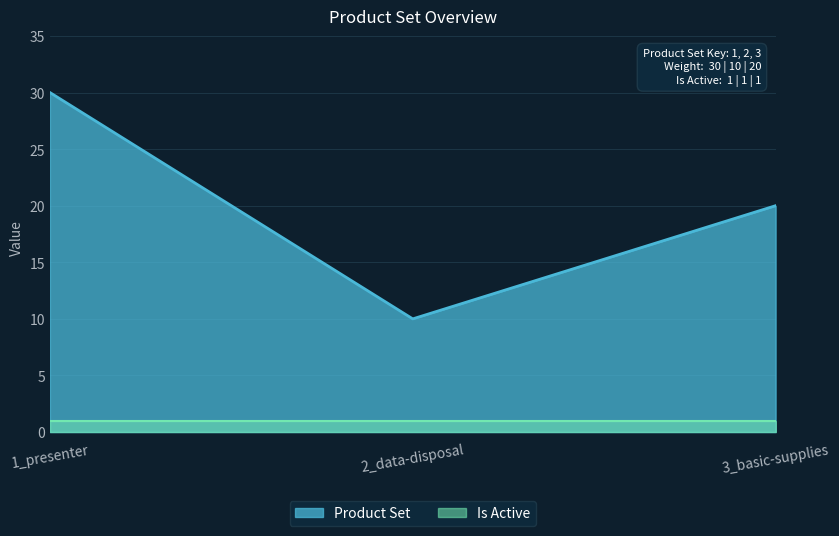

Between 3_basic-supplies and 1_presenter, which is larger?

1_presenter